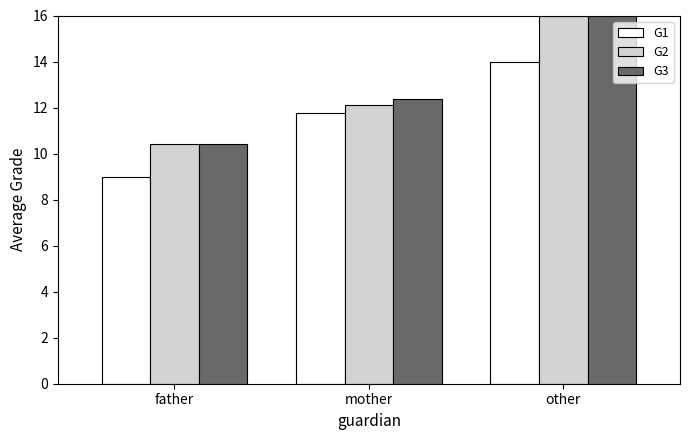

What is the difference between the maximum and minimum values in the G1 series?

5.0